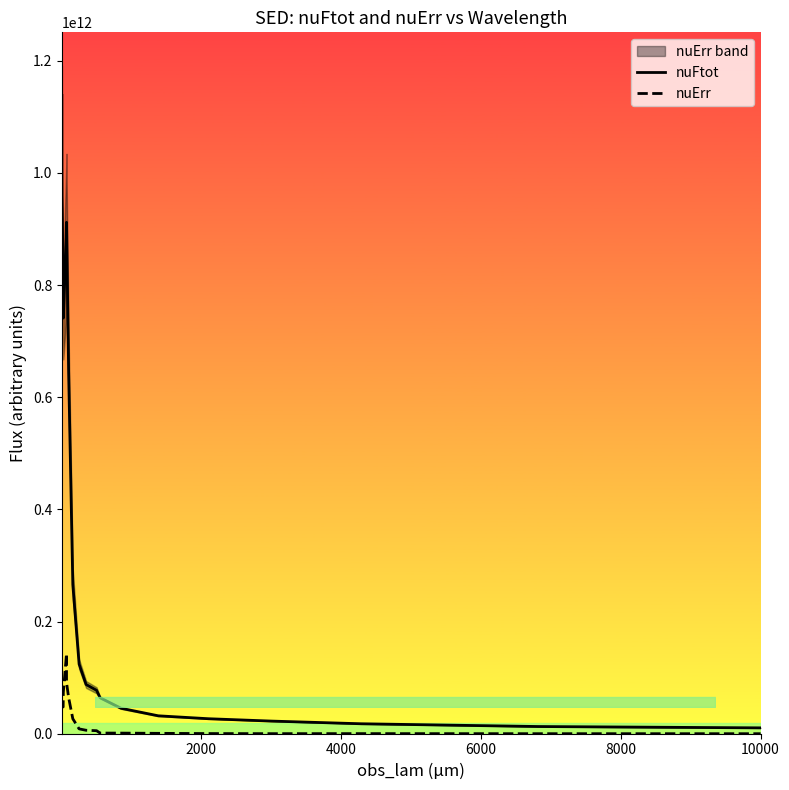

What is the label of the 3rd point from the right?

16